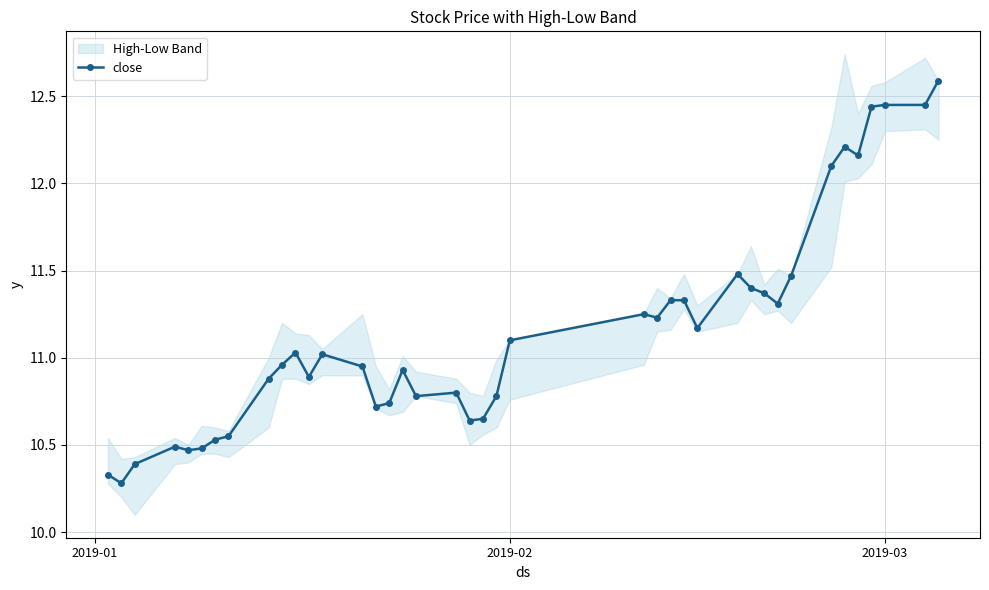

What is the maximum value for close?

12.6